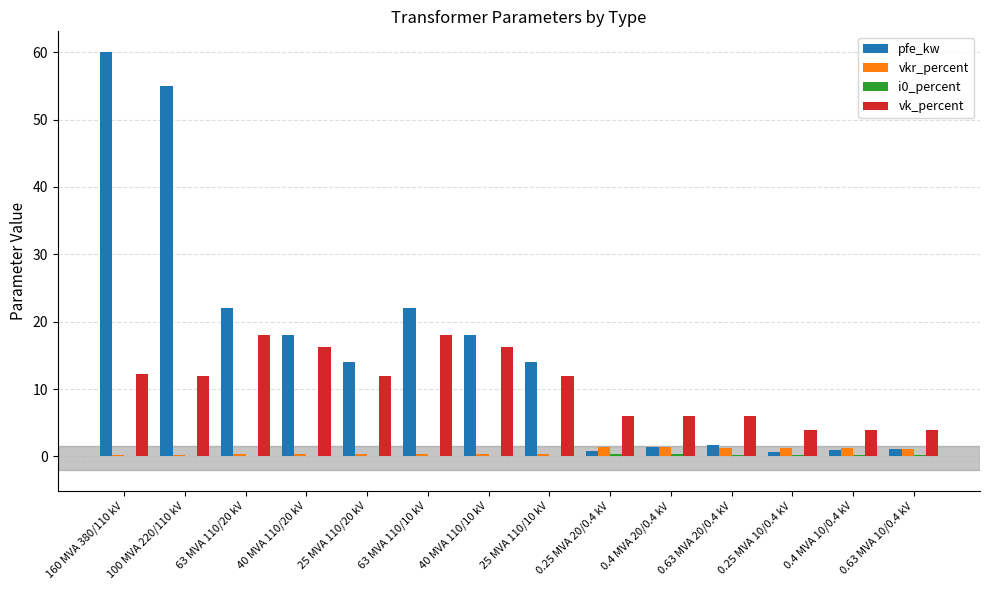

Which series changed the most between 25 MVA 110/20 kV and 0.25 MVA 10/0.4 kV?

pfe_kw